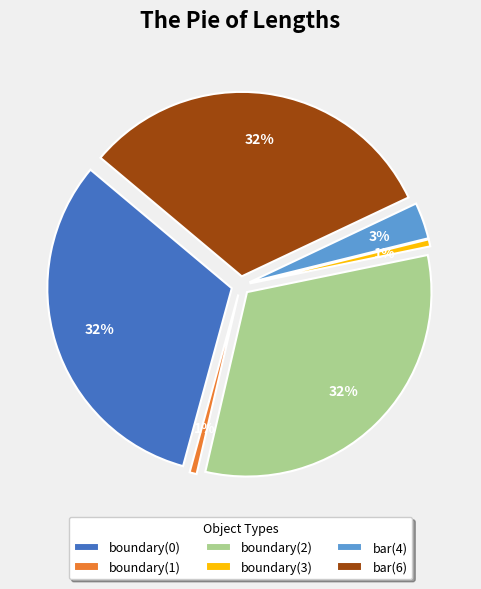

Is the sum of boundary(3) and bar(6) greater than half?

No